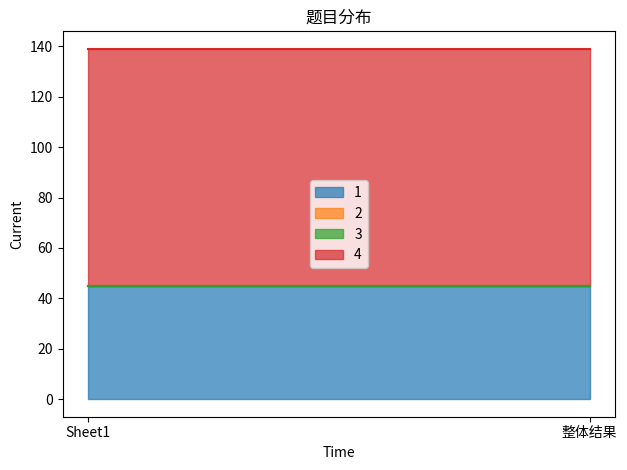

What is the label of the 1st point from the right?

整体结果